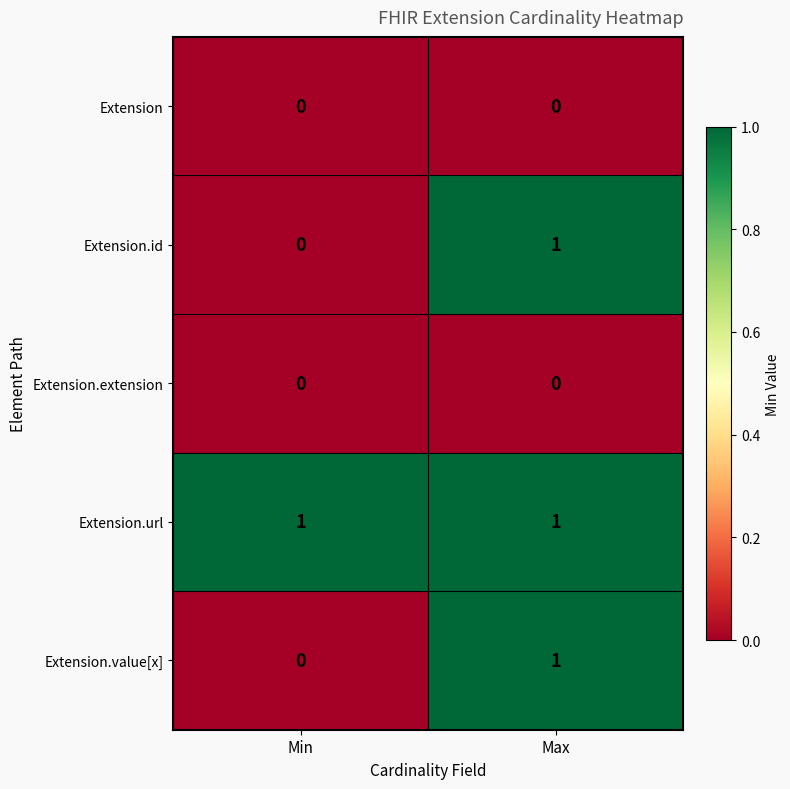

Where is Extension.value[x] nearest to the value 0?

Min